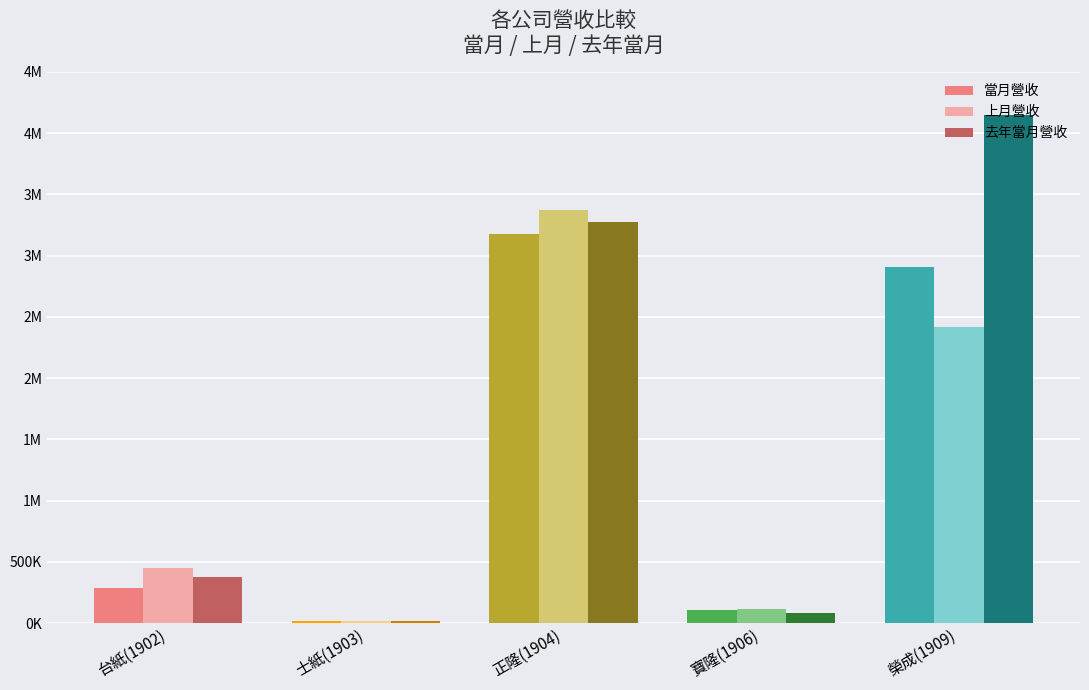

What are all the series names shown in the legend?

當月營收, 上月營收, 去年當月營收